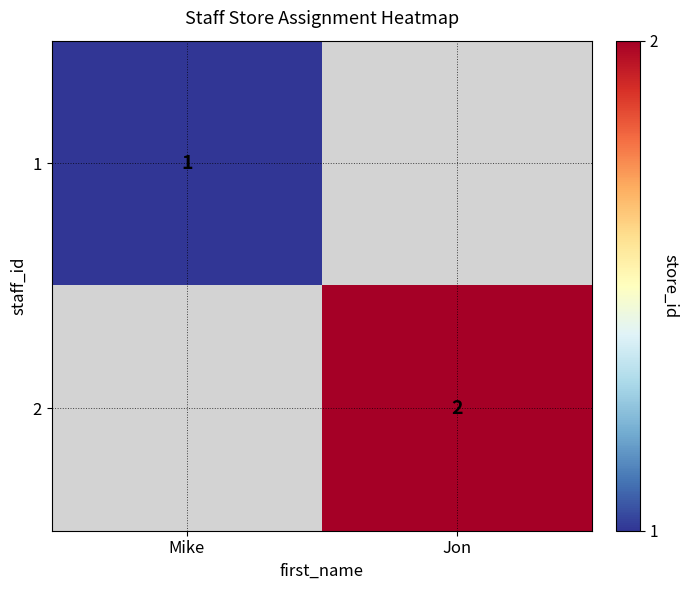

How many data points does each series have?

2